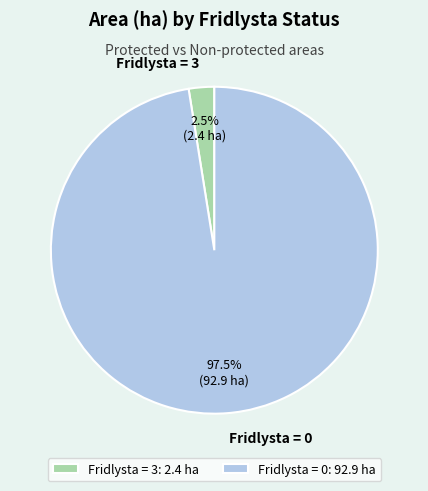

Is Fridlysta = 0 the majority of the pie?

Yes